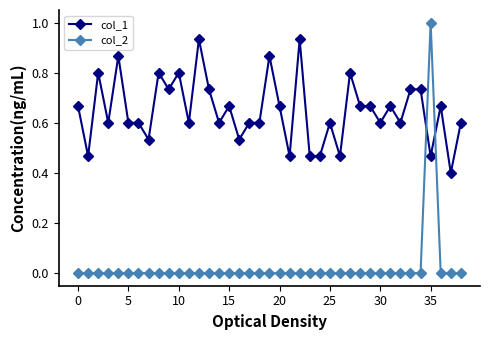

Which series has the largest range (max minus min)?

col_2